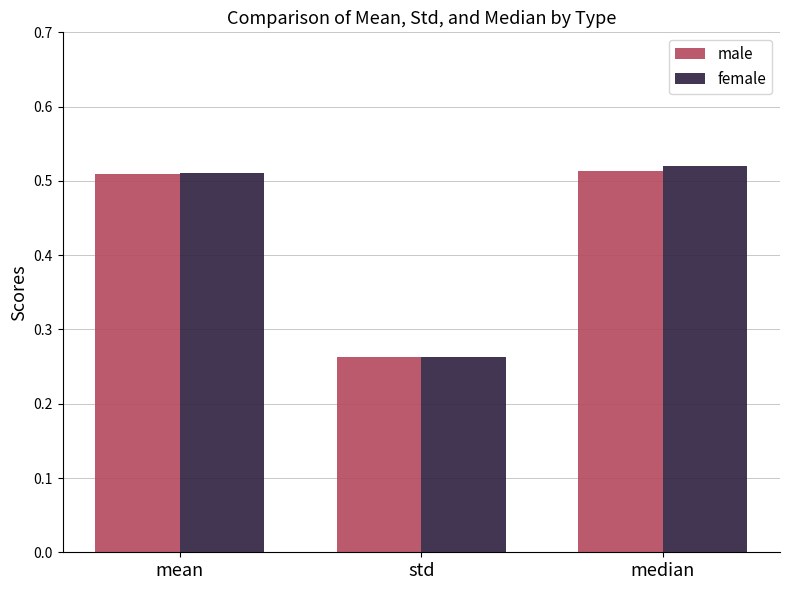

What is the sum of all male values?

1.3